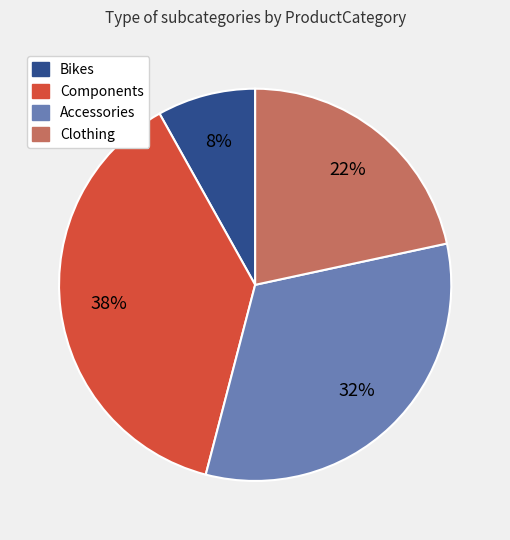

Rank the categories by value from highest to lowest.

Components, Accessories, Clothing, Bikes